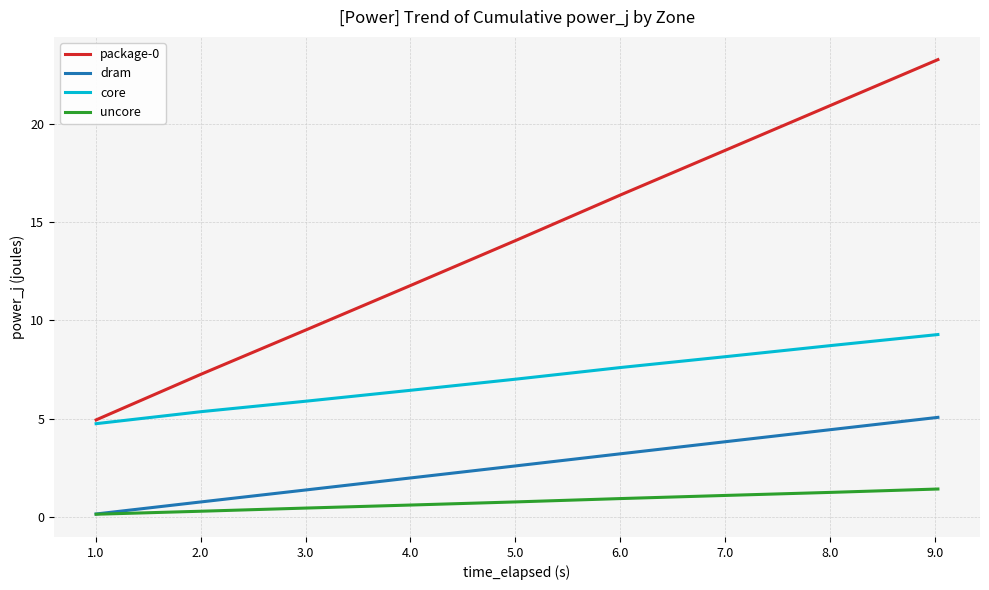

What is the lowest value of the dram series?

0.2